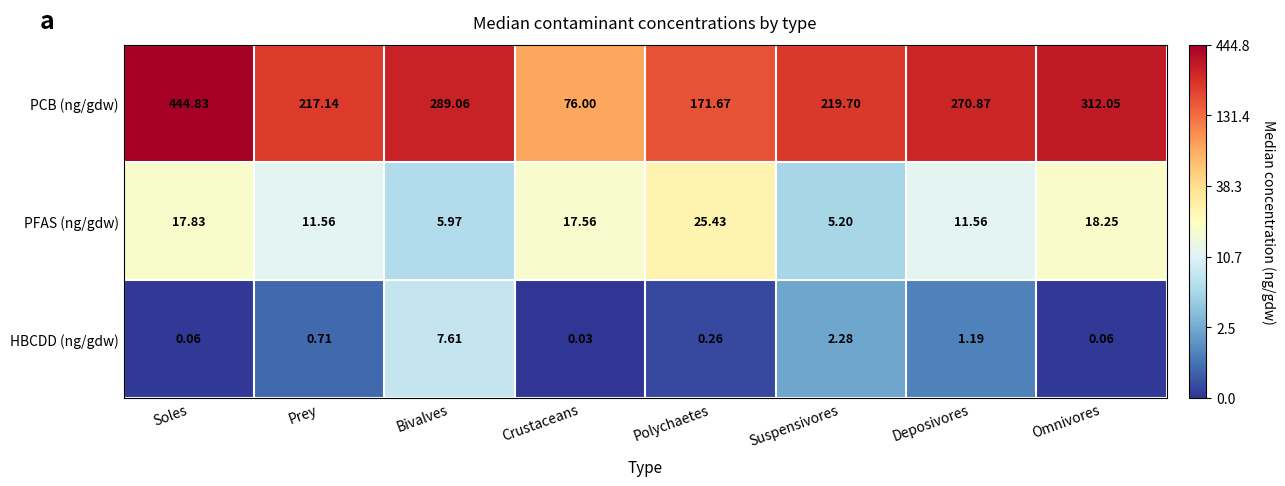

Is the value of HBCDD (ng/gdw) at Omnivores greater than the value of PFAS (ng/gdw) at Crustaceans?

No